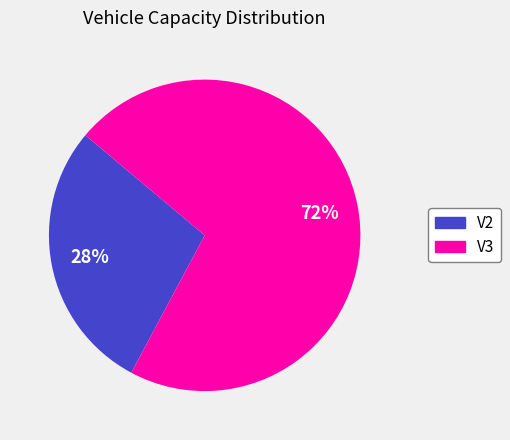

To the nearest percent, what portion does V2 represent?

28%